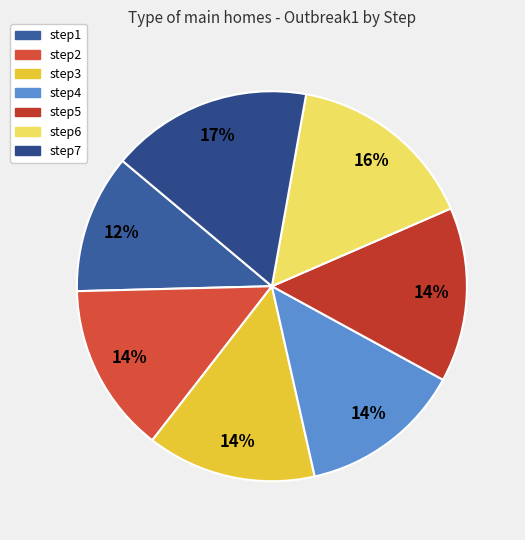

To the nearest percent, what is the combined percentage of step7 and step3?

31%